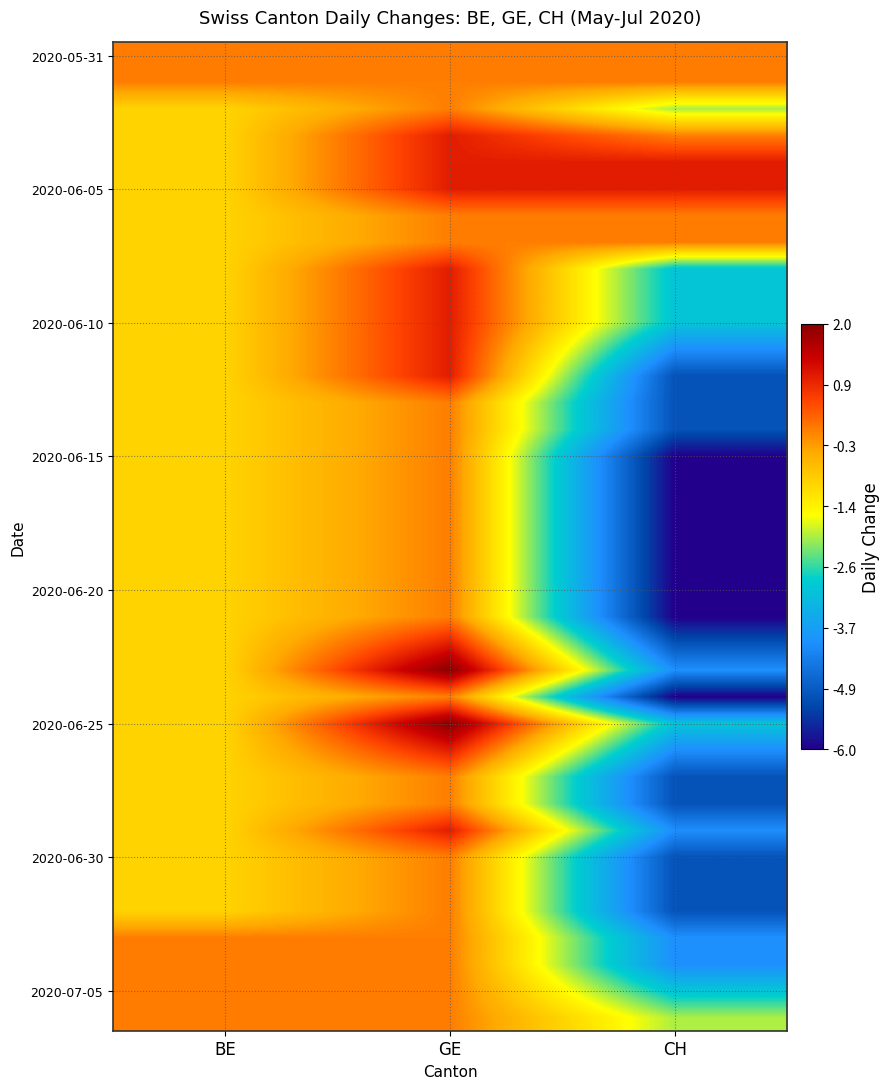

What is the spread (max minus min) of values at CH?

7